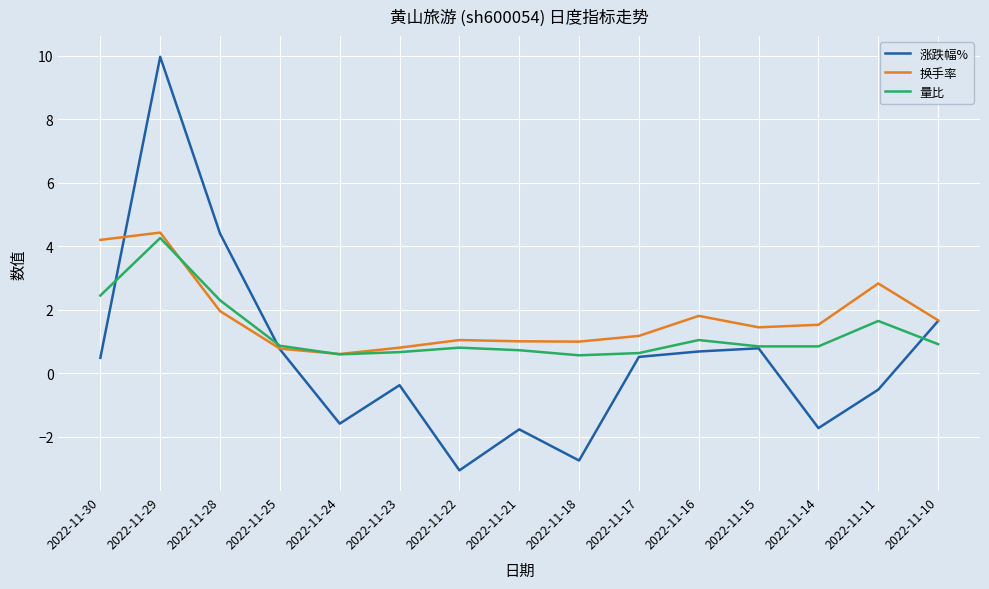

Which series has the largest total across all categories?

换手率